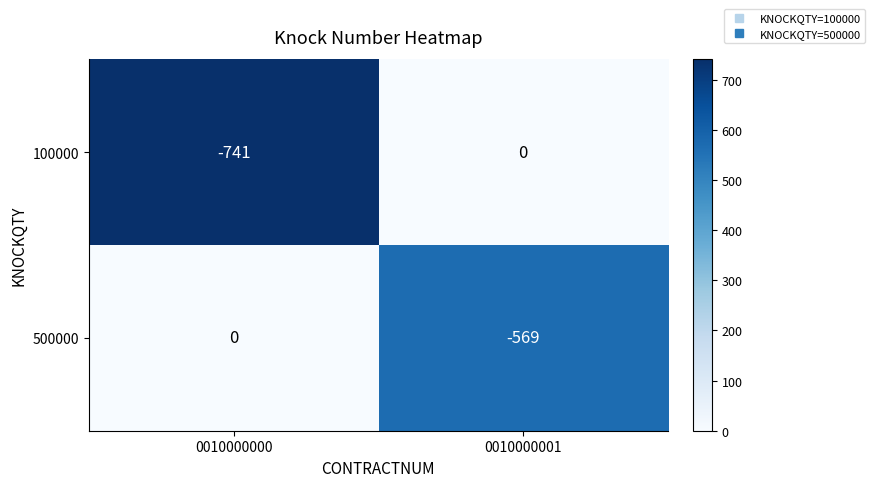

Which series has the largest range (max minus min)?

100000